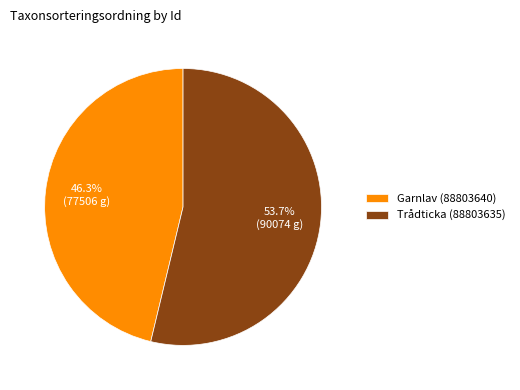

How many slices are in this pie chart?

2